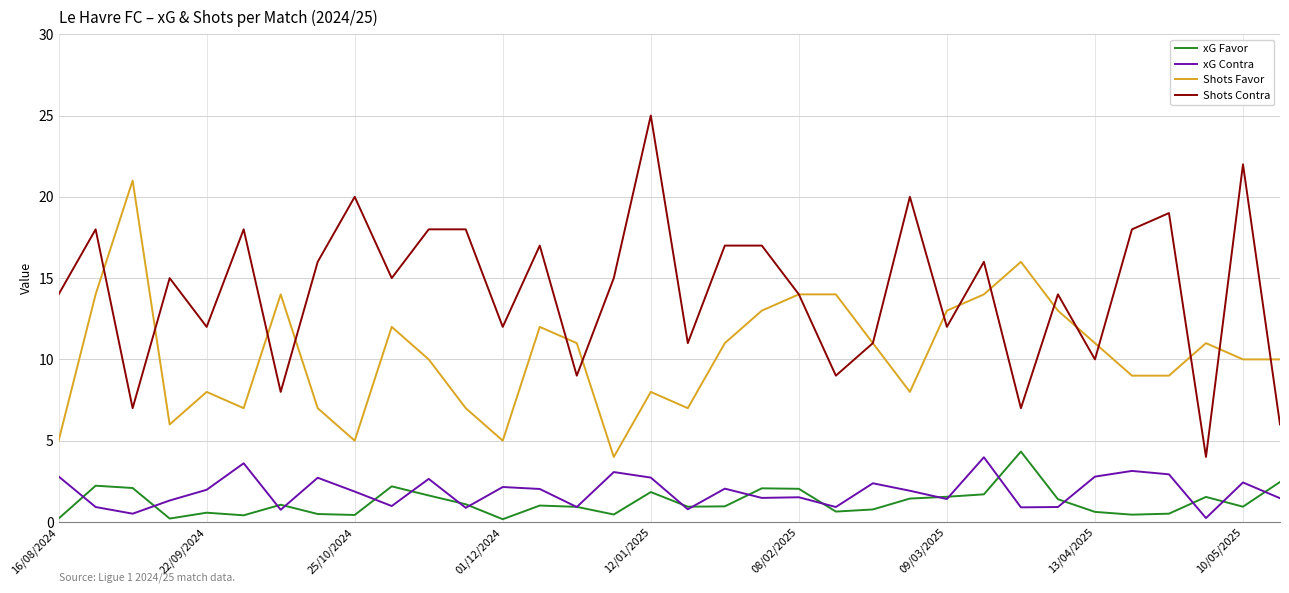

What is the maximum value shown in the chart?

25.0